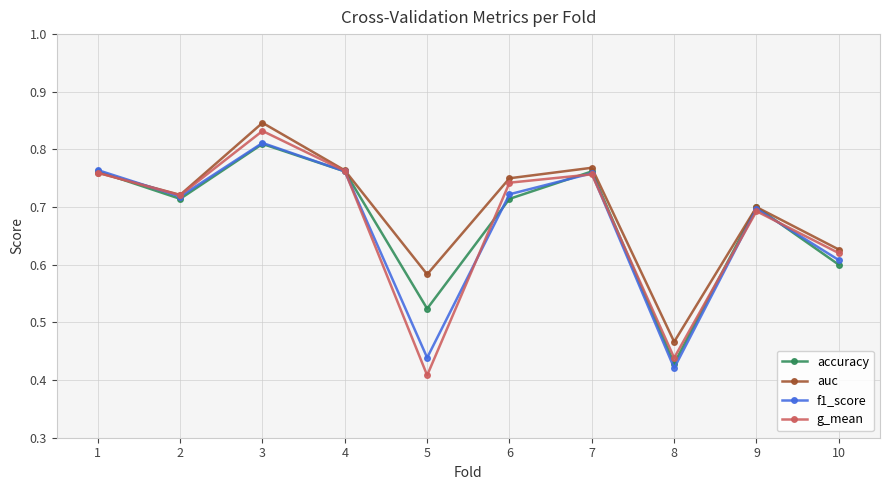

How many f1_score values are between 0 and 1?

10